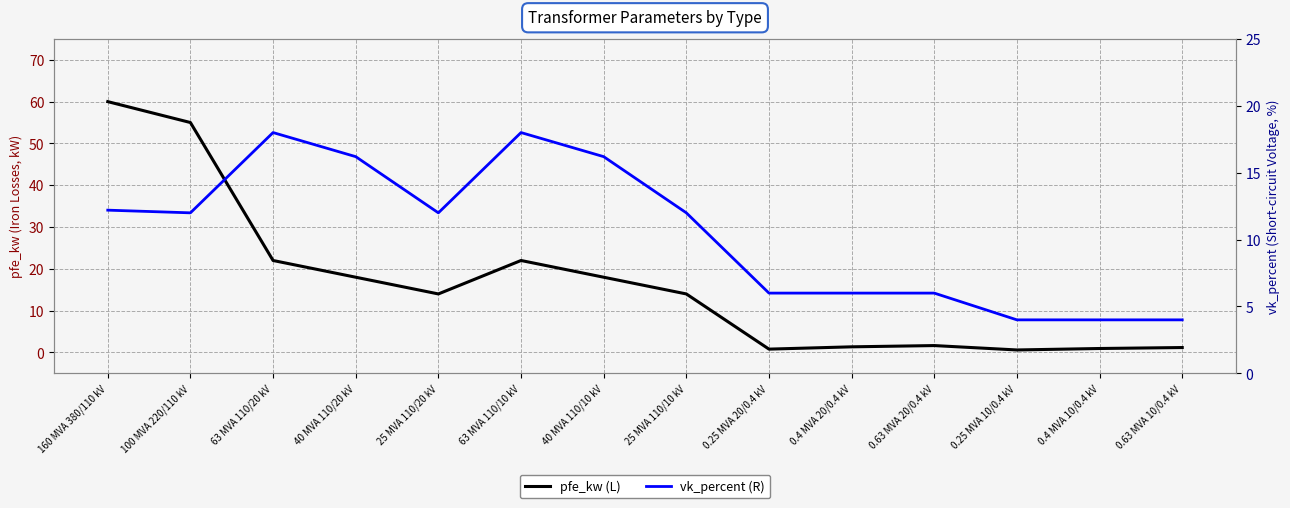

At how many categories does at least one series exceed 50?

2